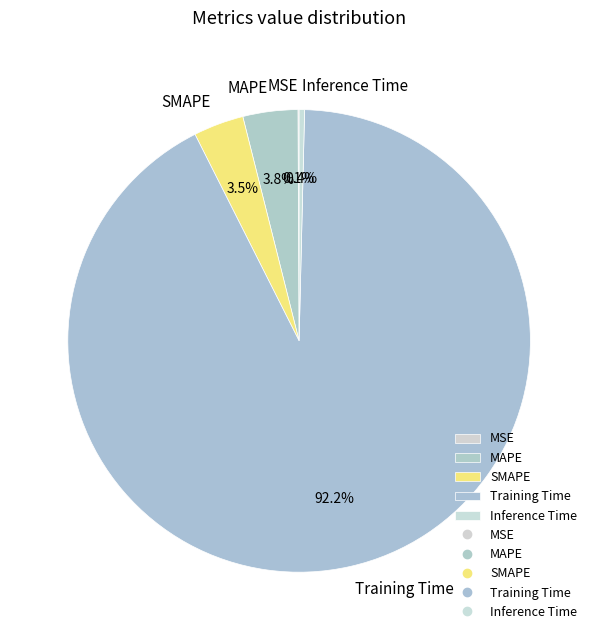

Does SMAPE represent more than half of the total?

No